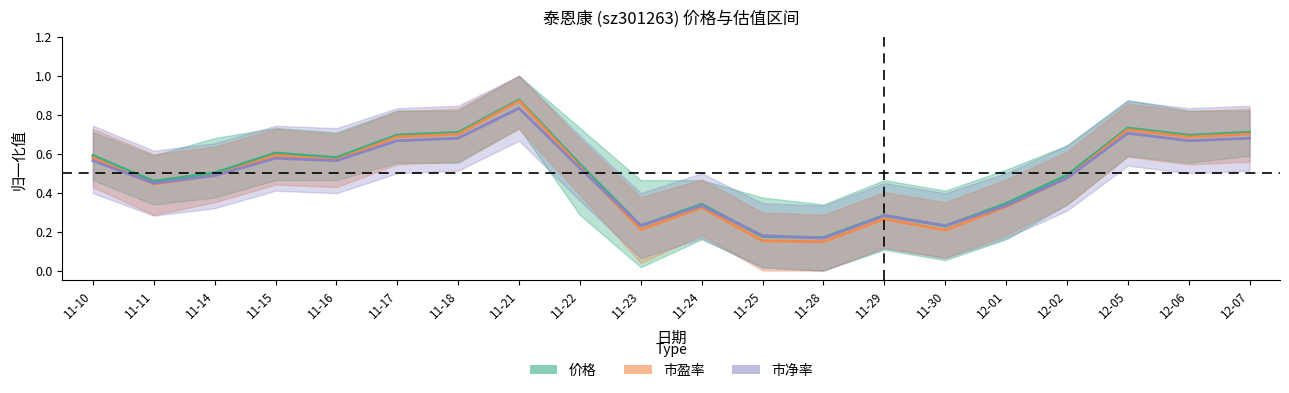

How many interior local valleys does the 市净率 series have?

6